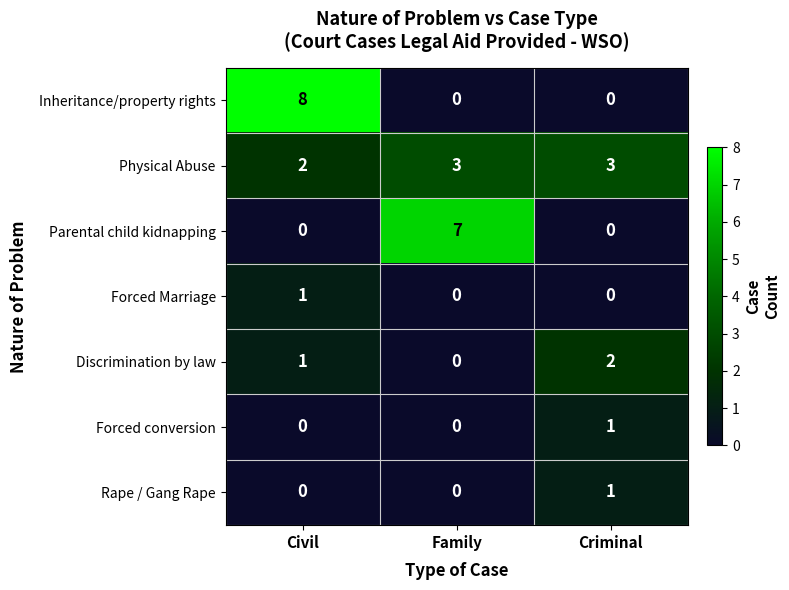

What is the difference between the highest and lowest values at Civil?

8